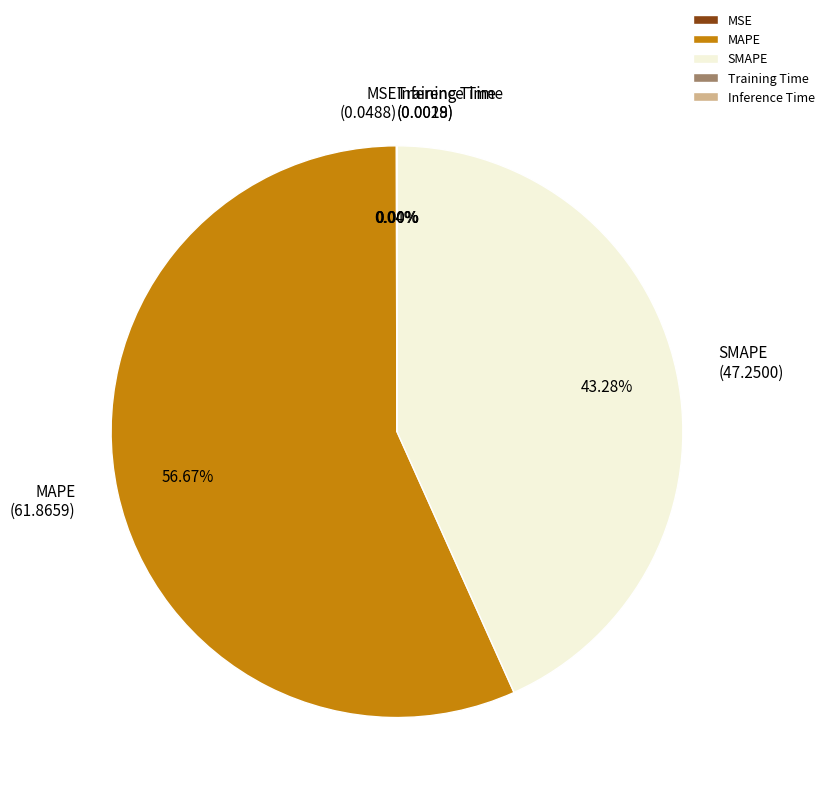

Which category accounts for the majority?

MAPE